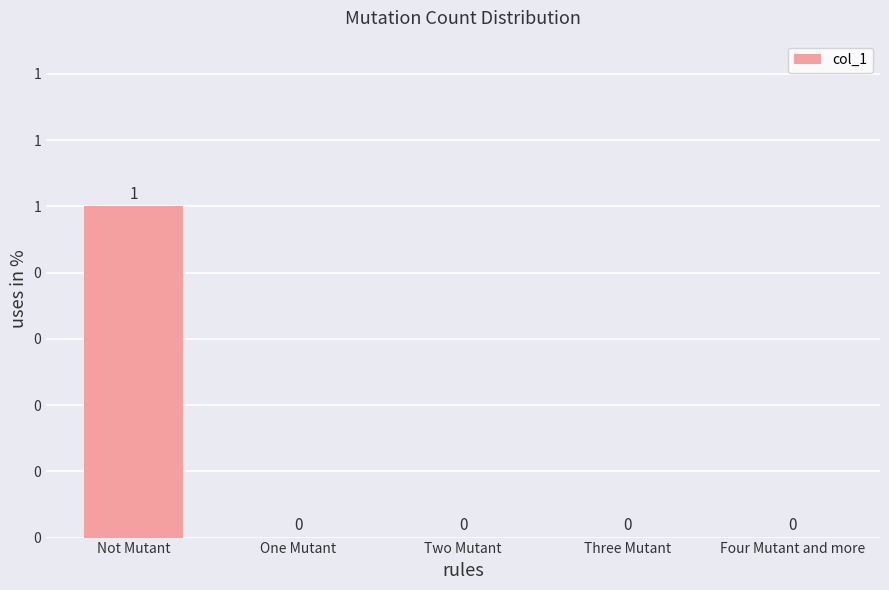

Reading left to right, transcribe all the data shown in this chart.

Not Mutant=1	One Mutant=0	Two Mutant=0	Three Mutant=0	Four Mutant and more=0